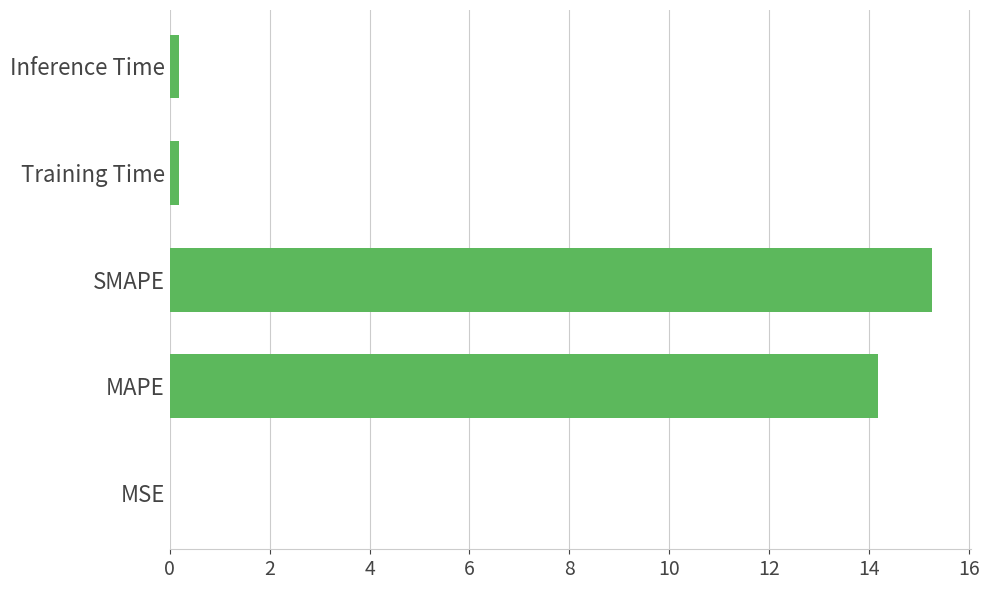

What is the sum of all values?

29.8